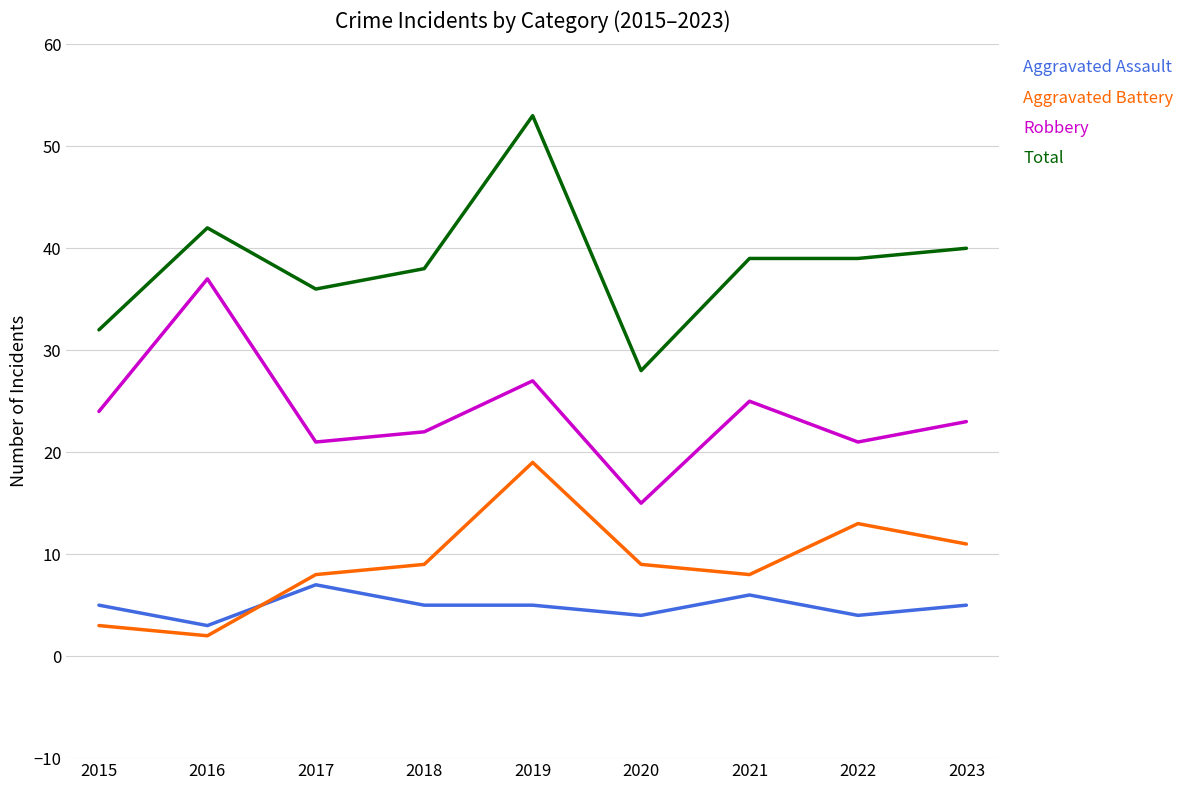

What is the difference between the maximum and minimum values in the Robbery series?

22